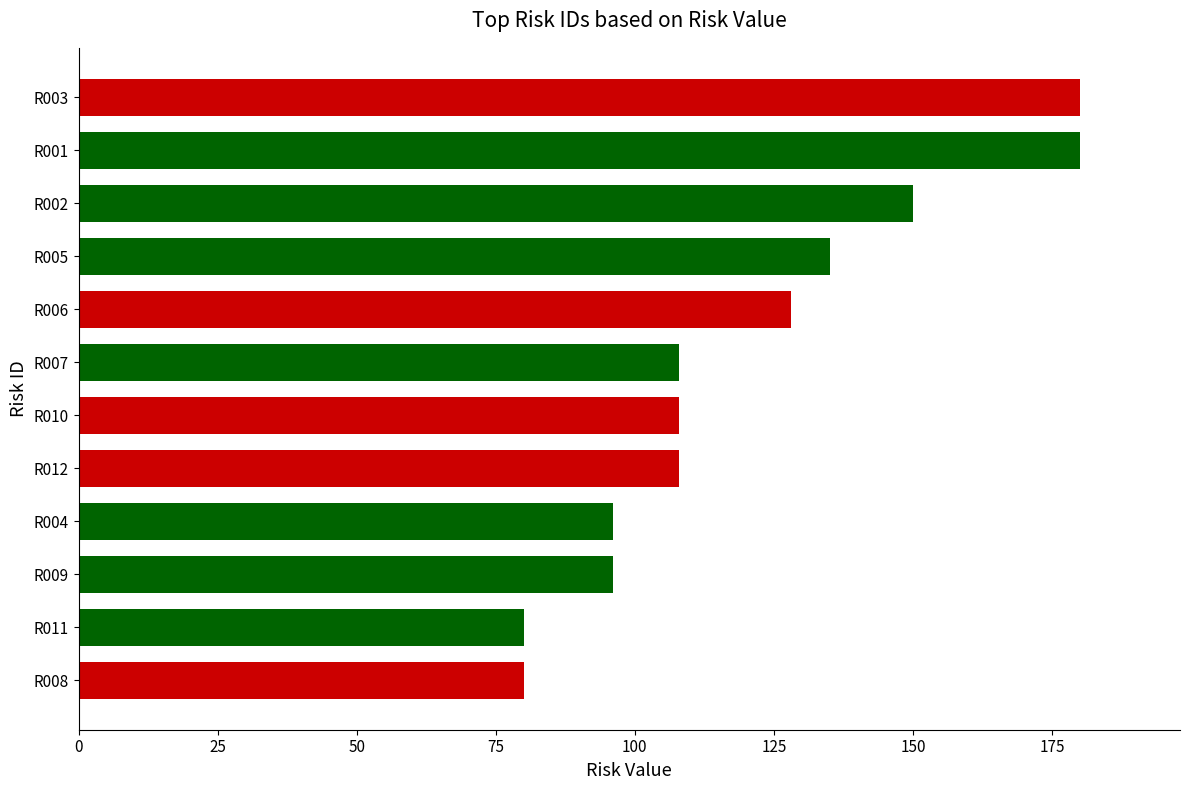

The chart shows a value of 108 at R007. True or false?

True